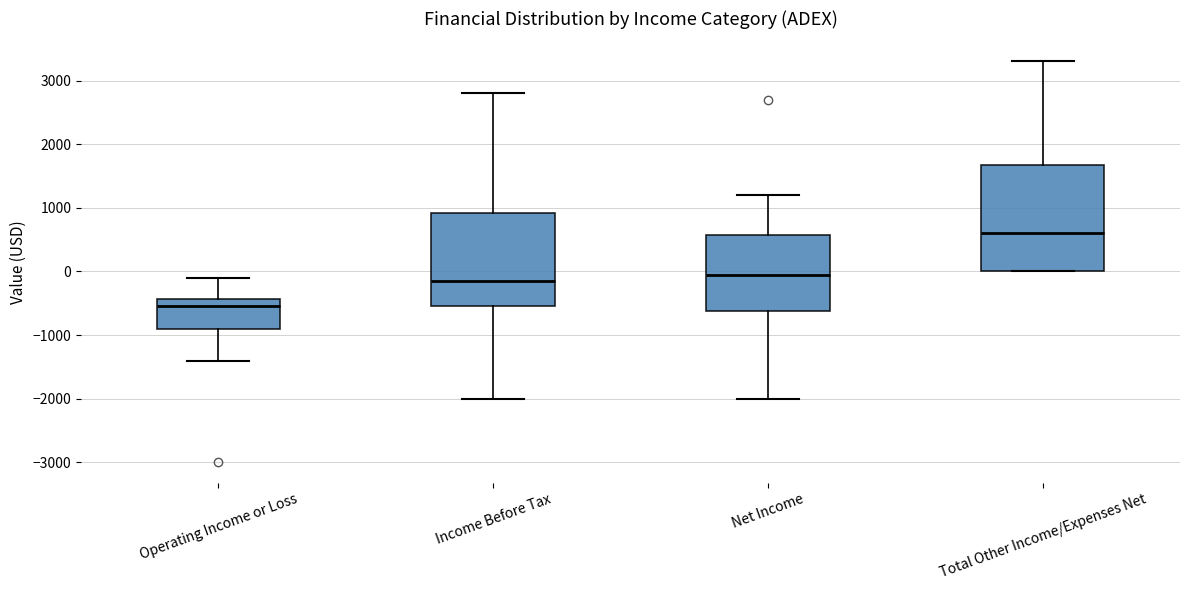

Which box is the tallest, from its lower edge to its upper edge?

Total Other Income/Expenses Net